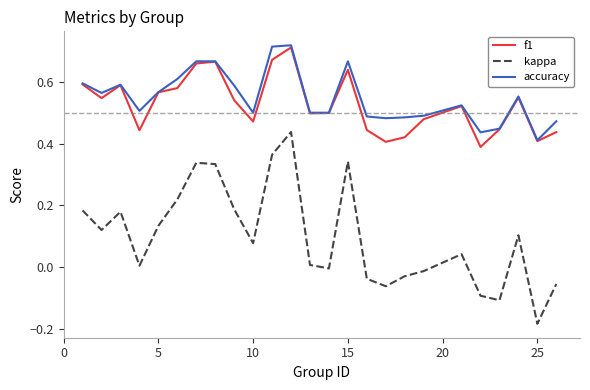

Which series has the largest range (max minus min)?

kappa